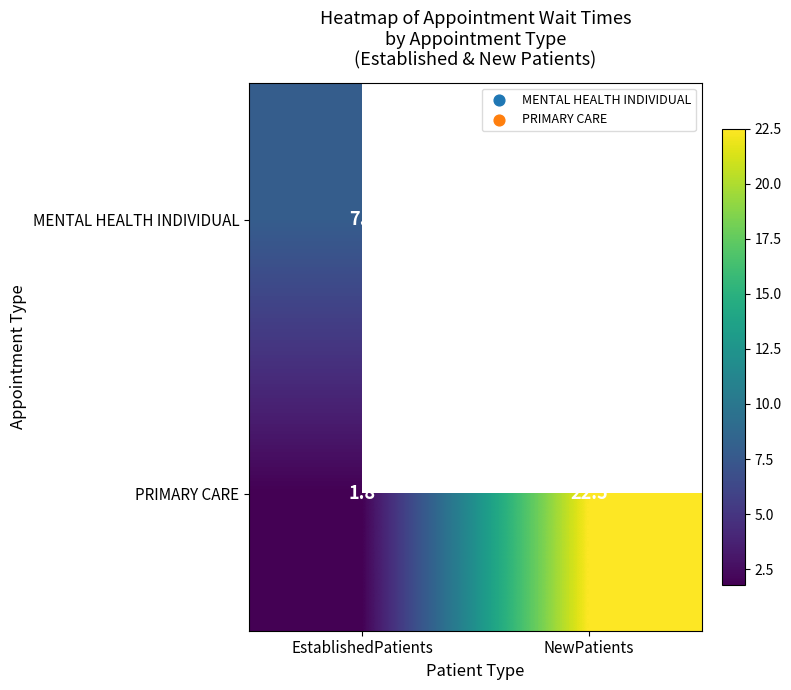

Which has a higher value, EstablishedPatients or NewPatients?

NewPatients